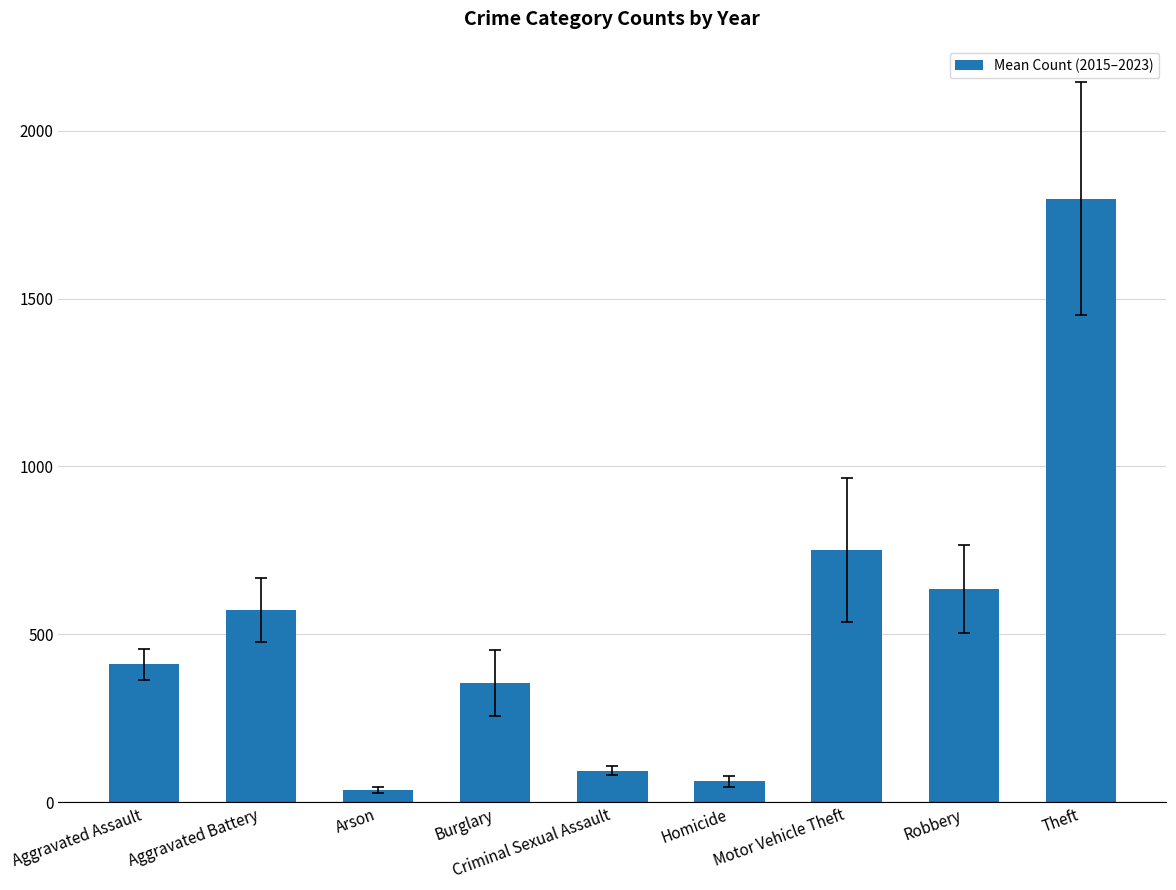

Approximately how many times larger is the value at Criminal Sexual Assault compared to Burglary?

0.3